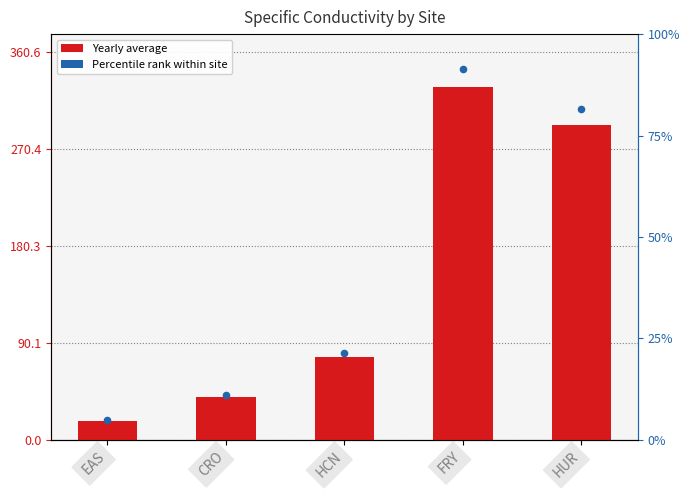

Approximately how many times larger is the value at HCN compared to CRO?

1.9